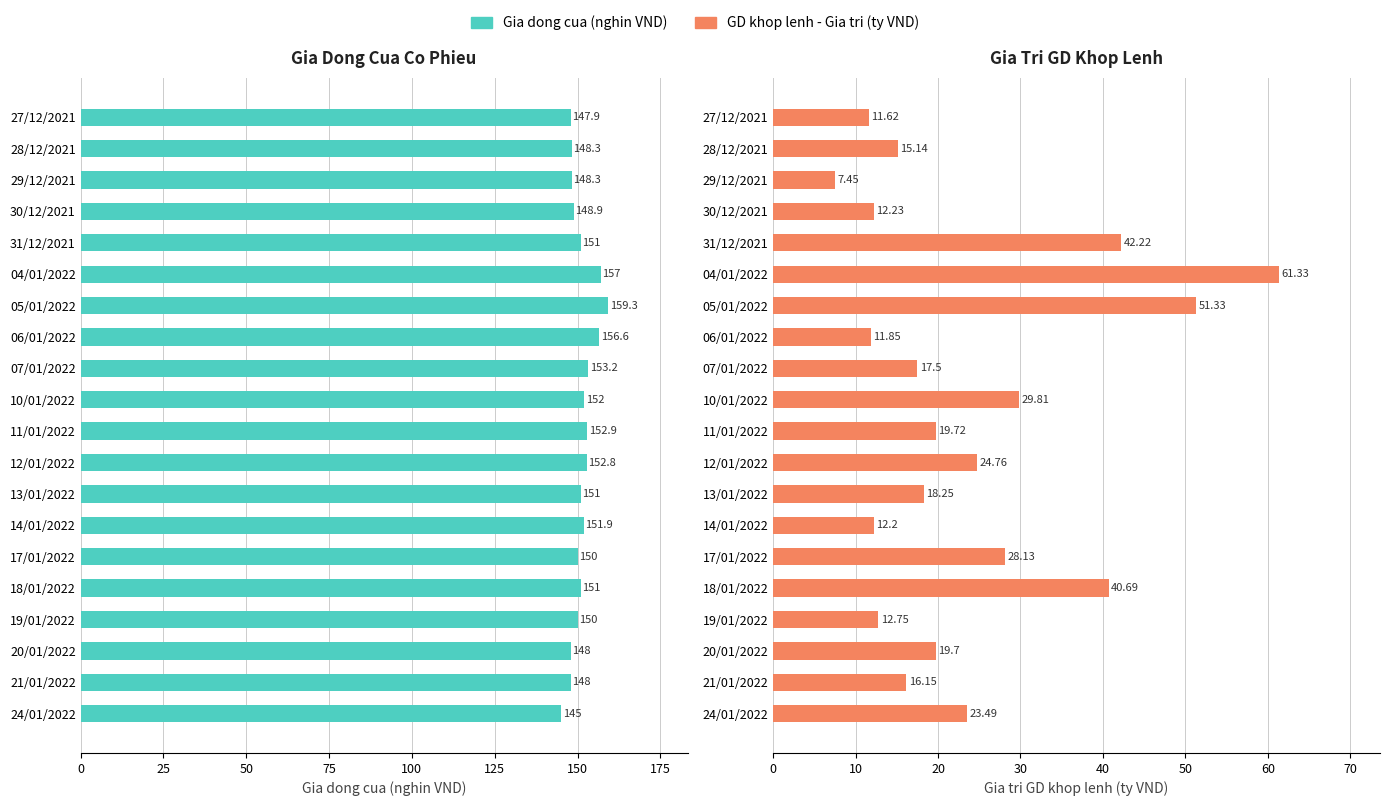

List the series in order of their overall mean, highest first.

Gia dong cua (nghin VND), GD khop lenh - Gia tri (ty VND)